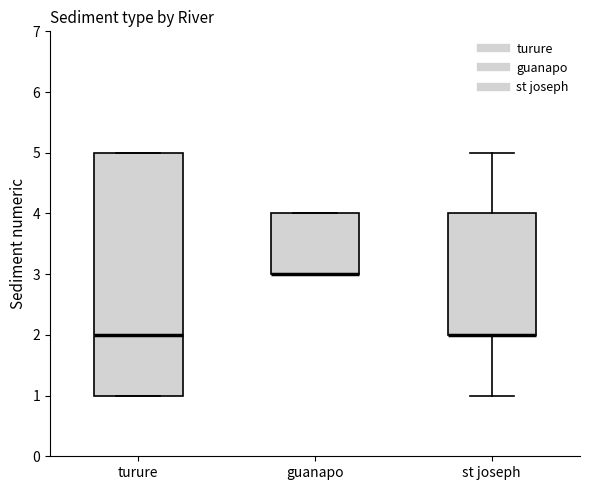

Where does the median line of the box for turure sit on the y-axis? The values are not printed on the chart, so give them approximately, as read against the axis.

2